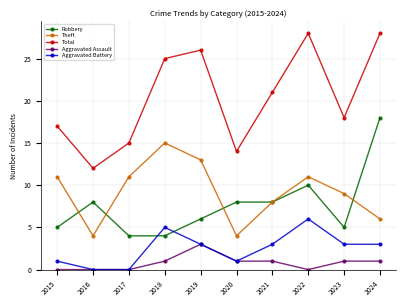

True or false: Theft and Aggravated Assault cross at least once.

False